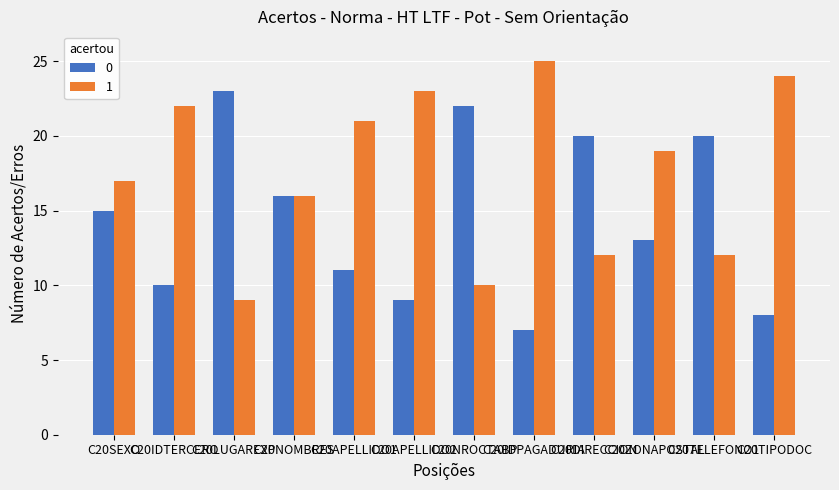

The 0 series shows 11 at C20APELLIDO1. True or false?

True